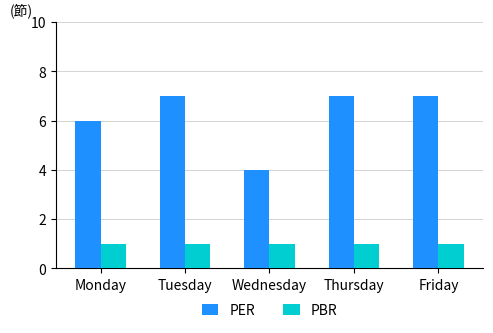

Reading left to right, transcribe all the data shown in this chart.

PER: Monday=6	Tuesday=7	Wednesday=4	Thursday=7	Friday=7
PBR: Monday=1	Tuesday=1	Wednesday=1	Thursday=1	Friday=1